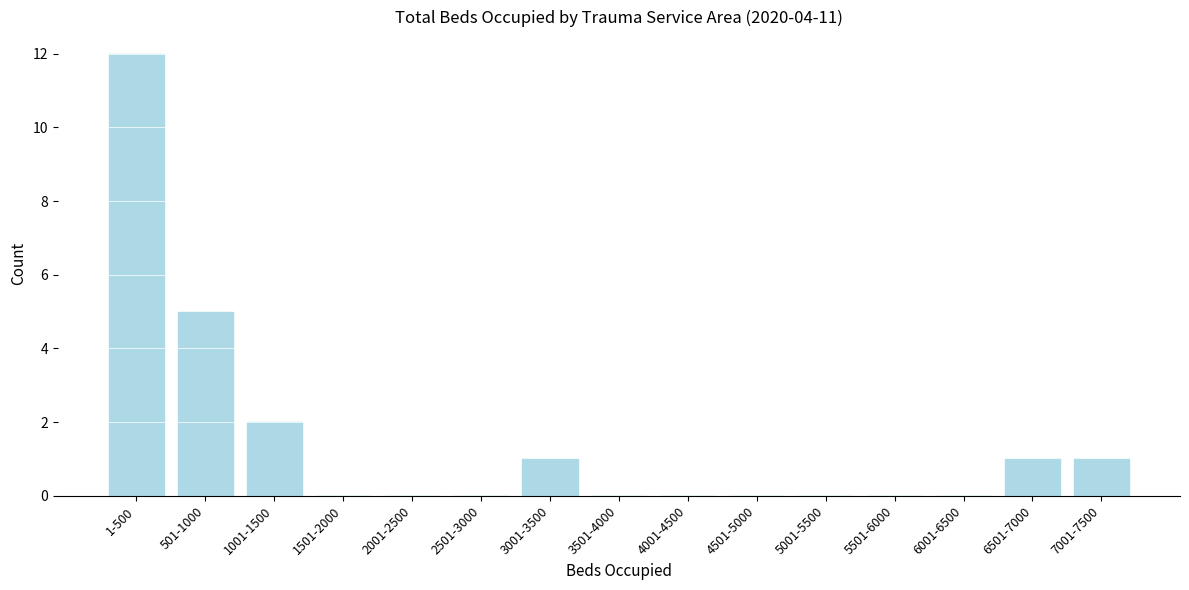

Reading right to left, what are all the values shown in this chart?

7001-7500=1	6501-7000=1	6001-6500=0	5501-6000=0	5001-5500=0	4501-5000=0	4001-4500=0	3501-4000=0	3001-3500=1	2501-3000=0	2001-2500=0	1501-2000=0	1001-1500=2	501-1000=5	1-500=12